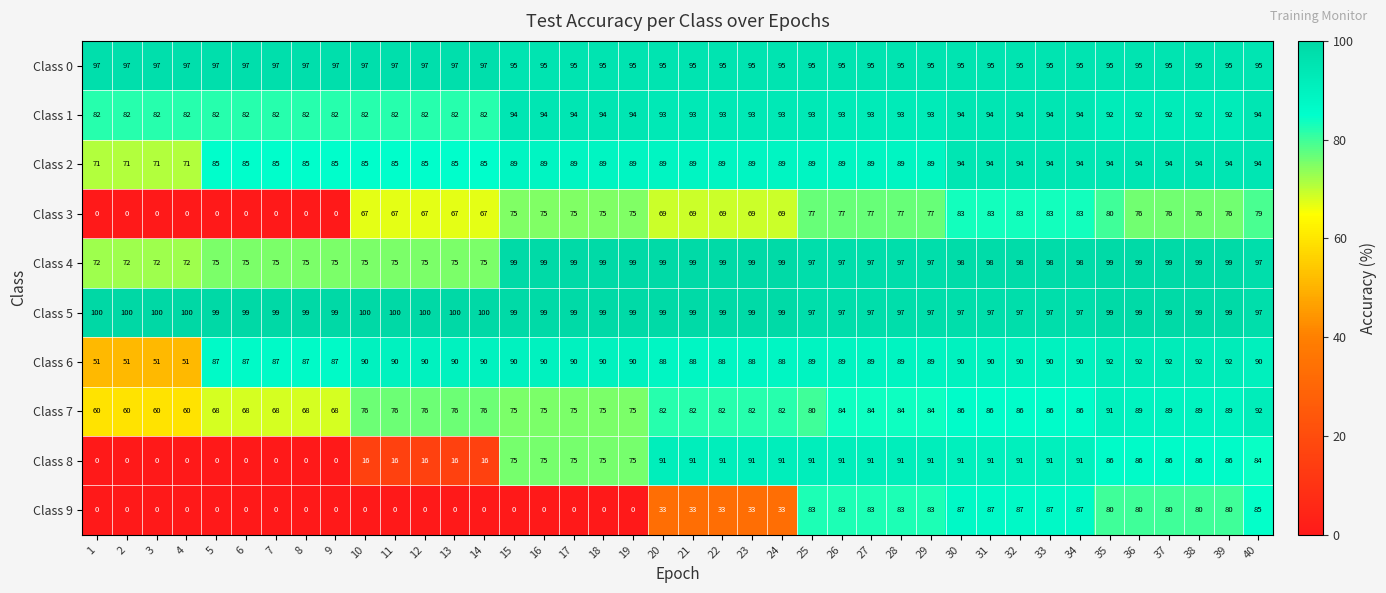

What is the difference between the maximum and minimum values in the Class 5 series?

3